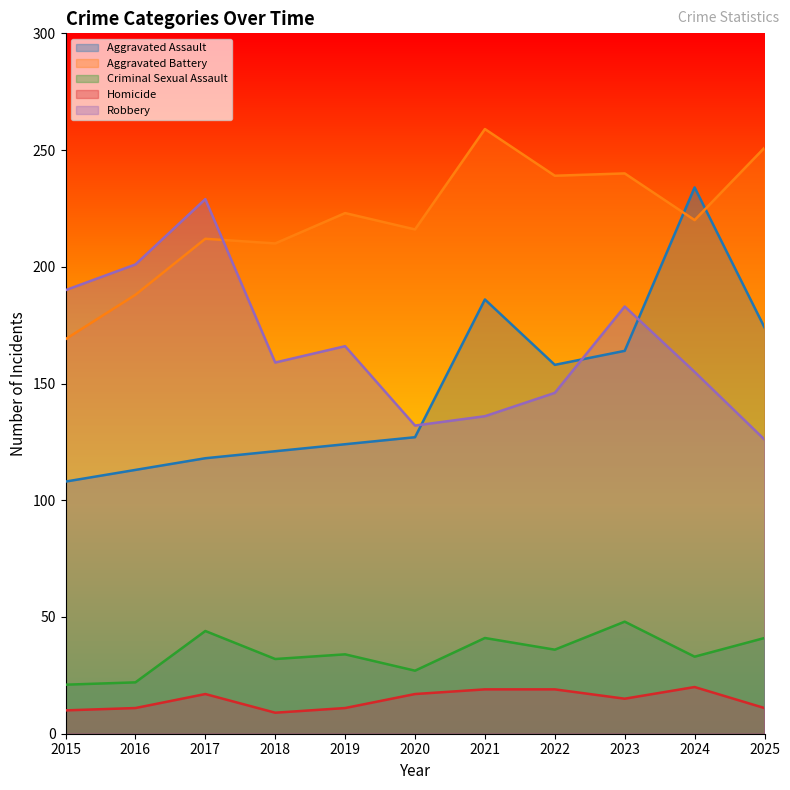

What is the difference between the Criminal Sexual Assault values at 2021 and 2020?

14